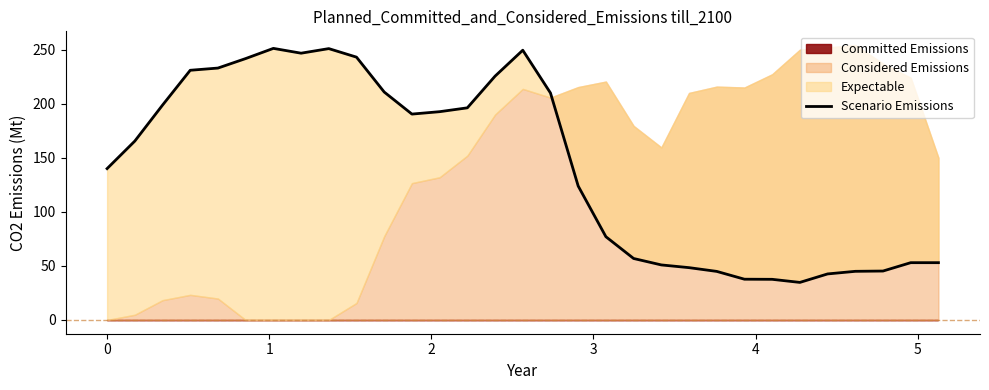

How many categories are shown in the chart?

31